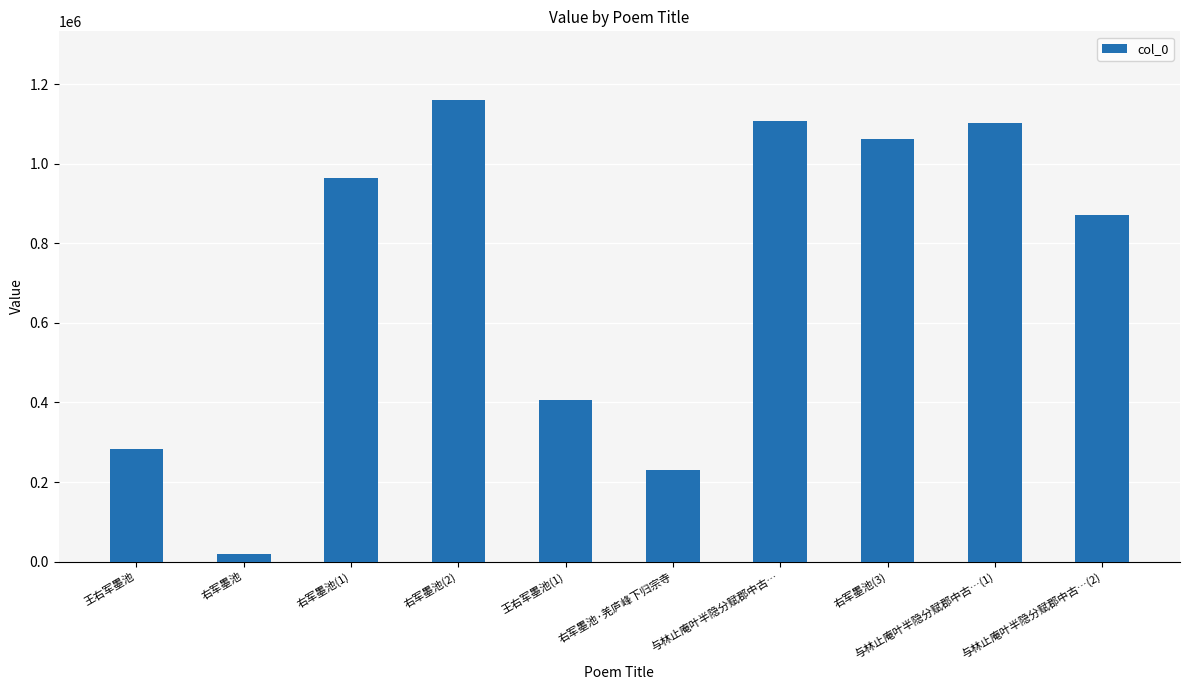

How many values are below 964533?

5